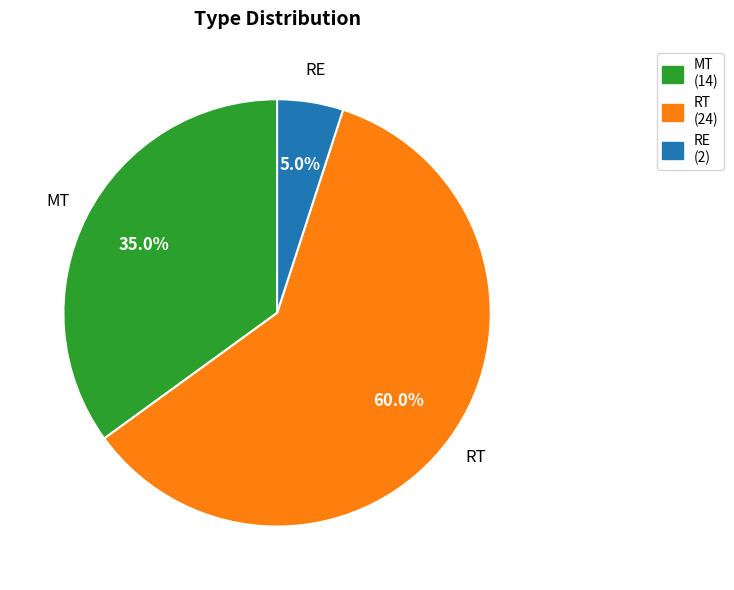

What is the ratio of the value at RT (24) to the value at MT (14)?

1.7